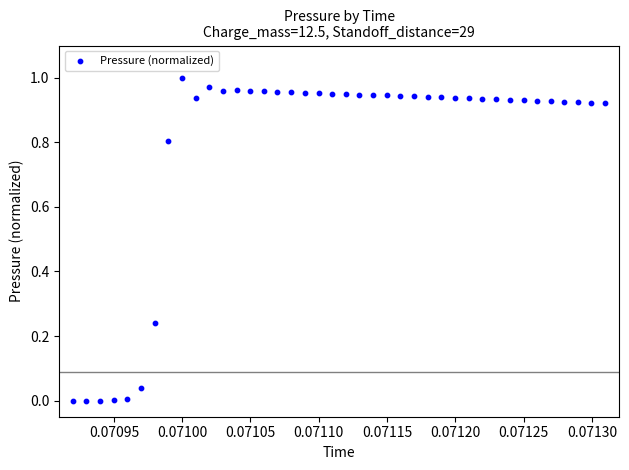

How many data points are displayed?

40